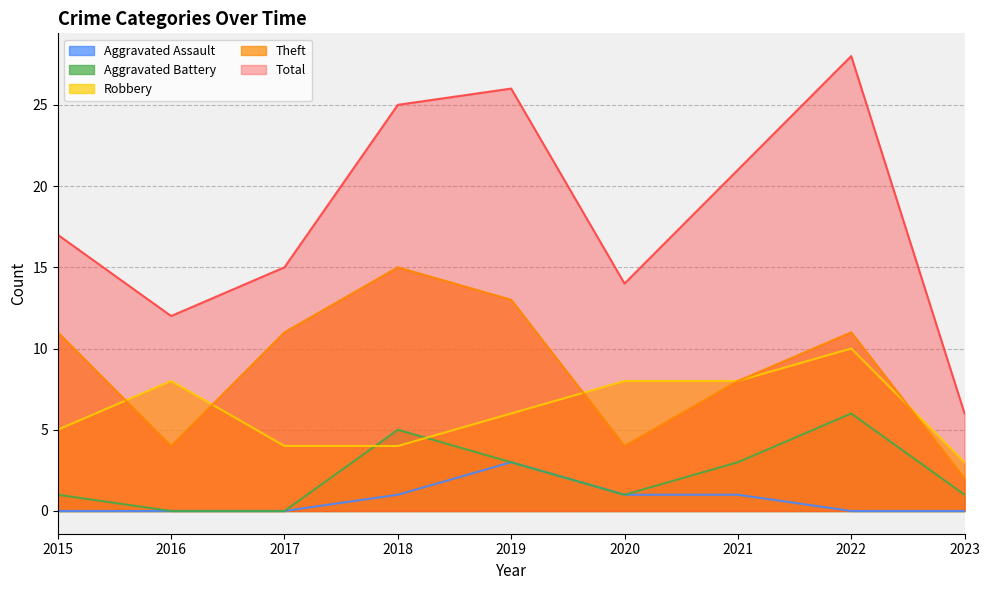

List the series in order of their peak value, highest first.

Total, Theft, Robbery, Aggravated Battery, Aggravated Assault